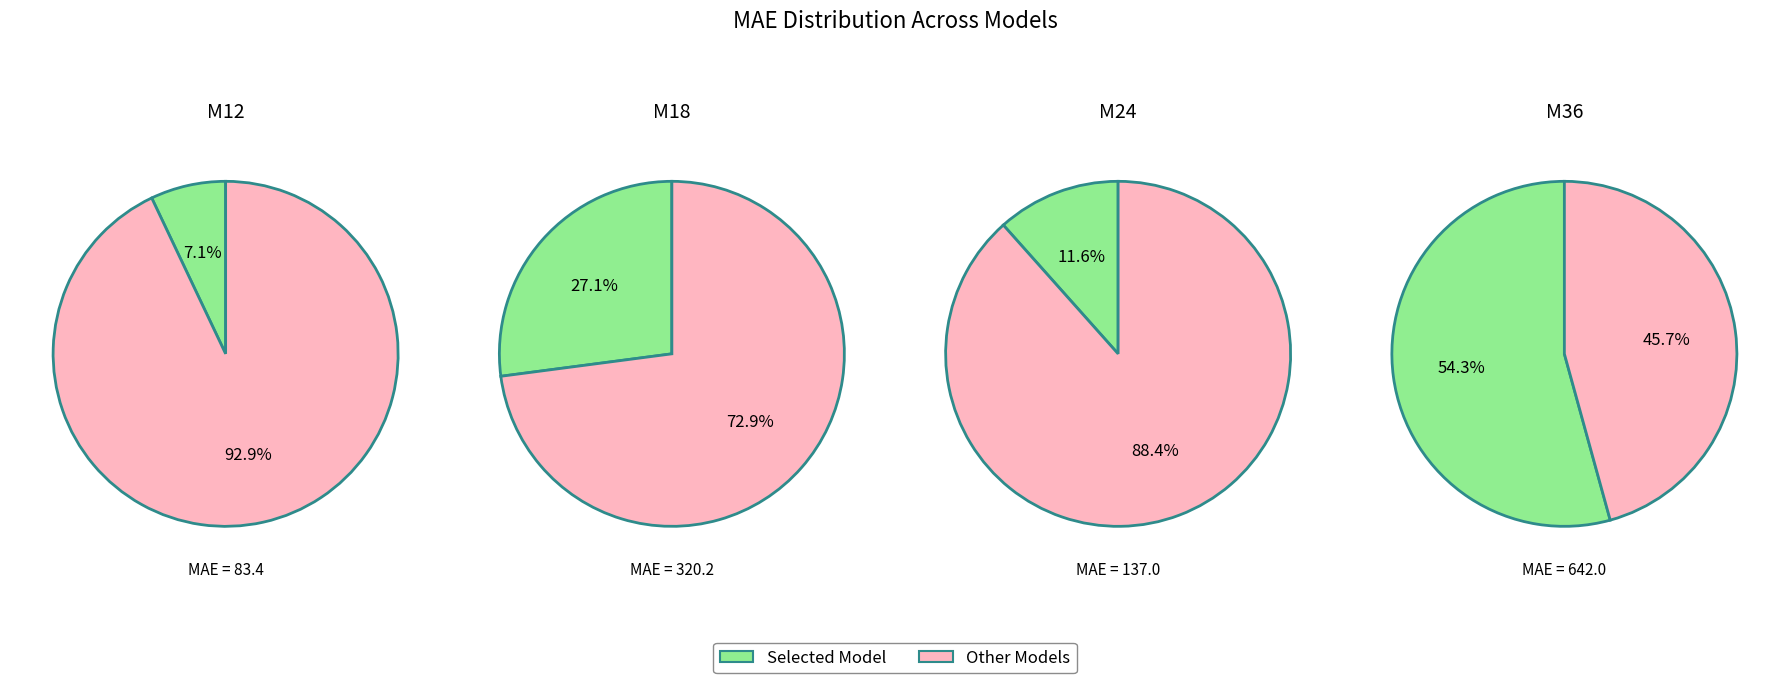

The M12 slice represents 1% of the pie. True or false?

False